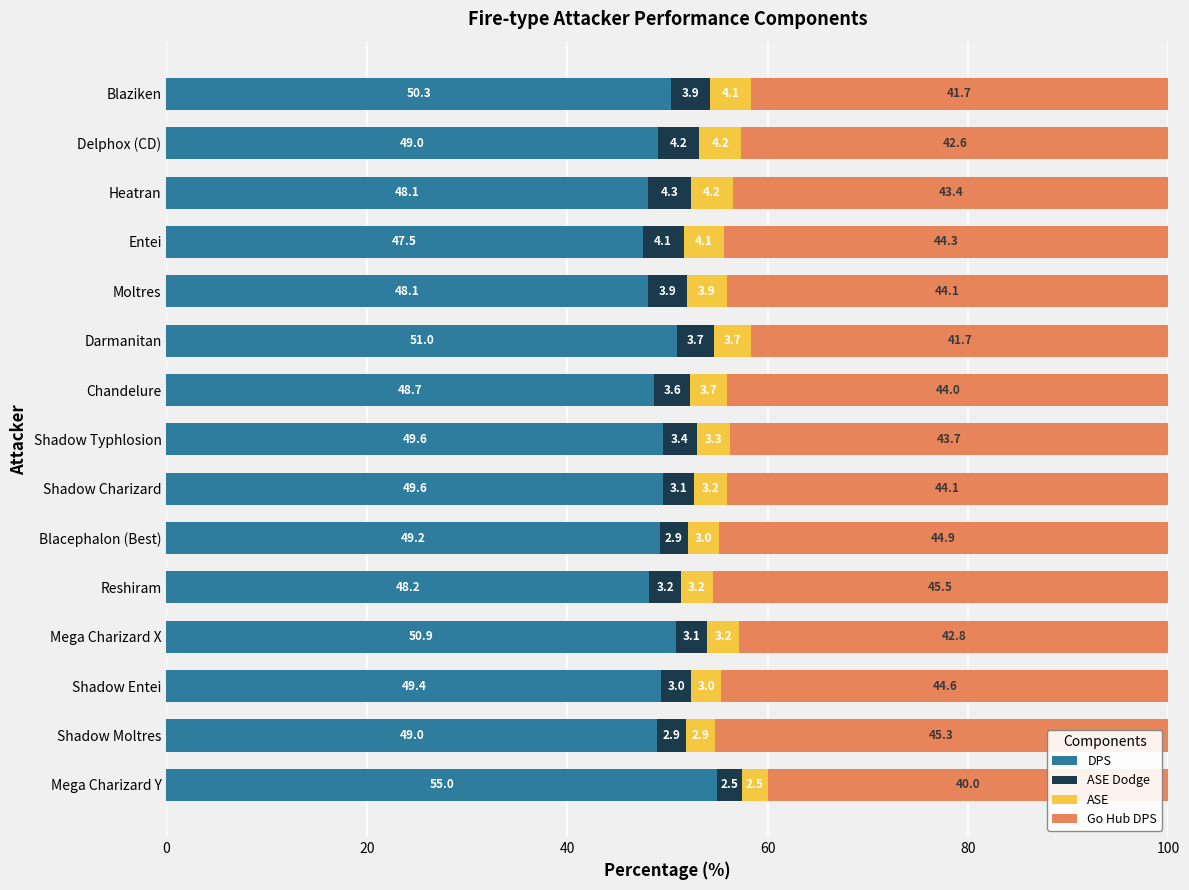

The DPS series shows 49.4 at Shadow Entei. True or false?

True